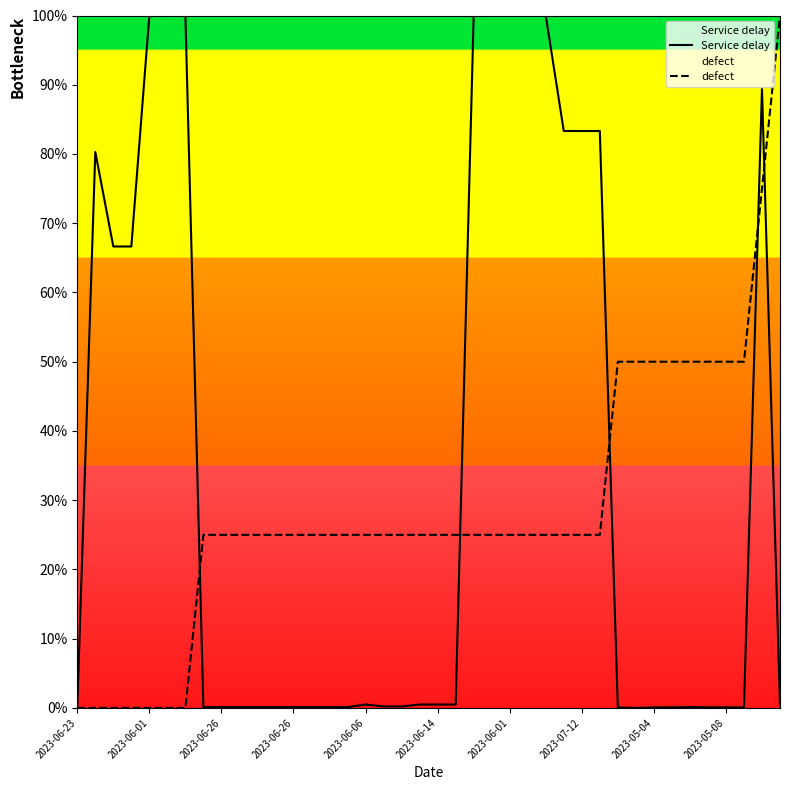

How many interior local valleys does the Service delay series have?

2